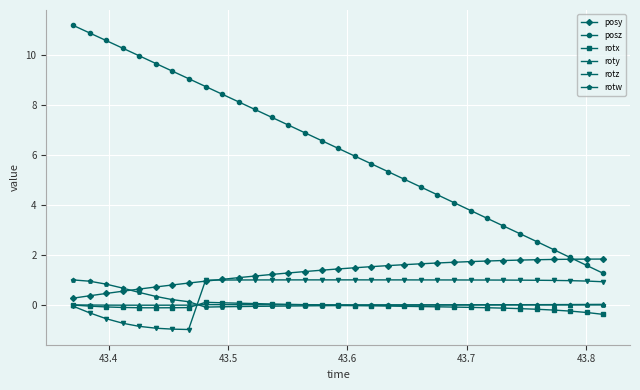

True or false: rotw and posz intersect in this chart.

False